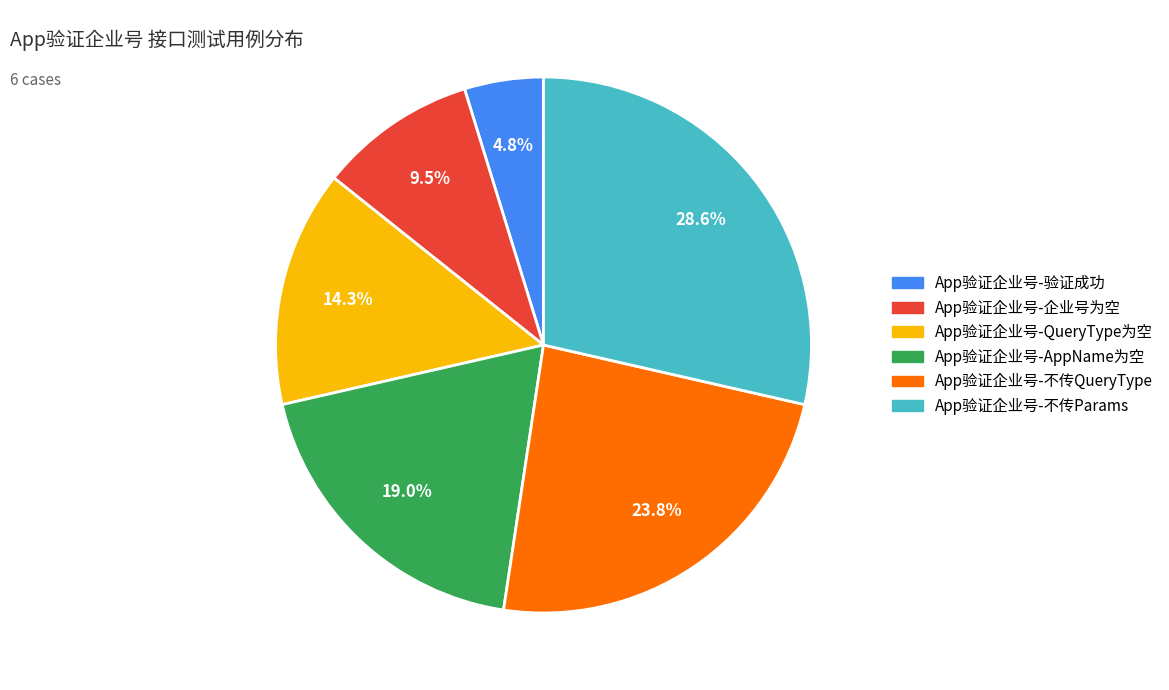

Rank the categories by value from lowest to highest.

App验证企业号-验证成功, App验证企业号-企业号为空, App验证企业号-QueryType为空, App验证企业号-AppName为空, App验证企业号-不传QueryType, App验证企业号-不传Params